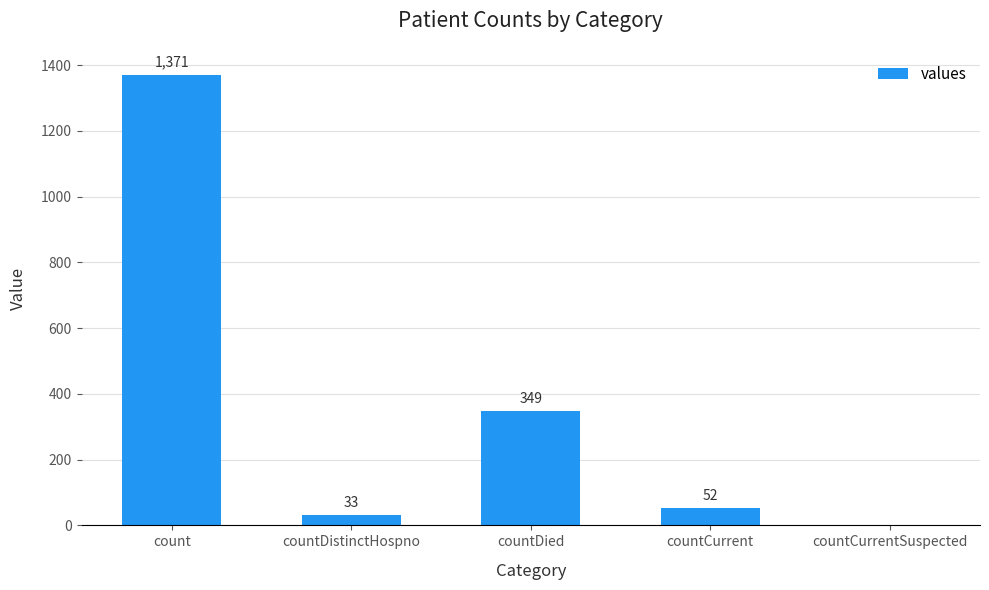

Is it true that the value at count is 1371?

True